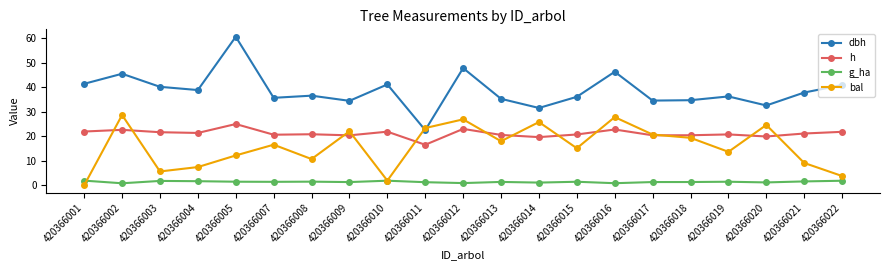

What is the value of the h point at the 6th from the left?

20.6